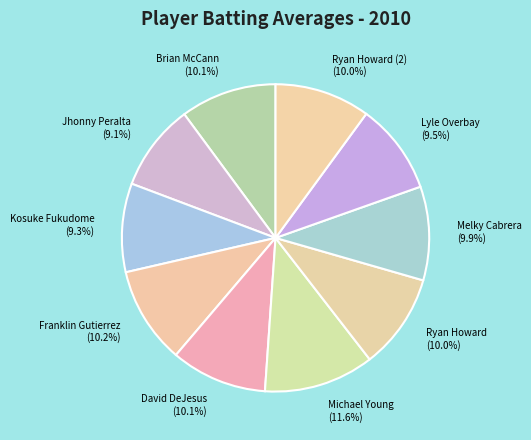

Which has a higher value, Ryan Howard or Kosuke Fukudome?

Ryan Howard